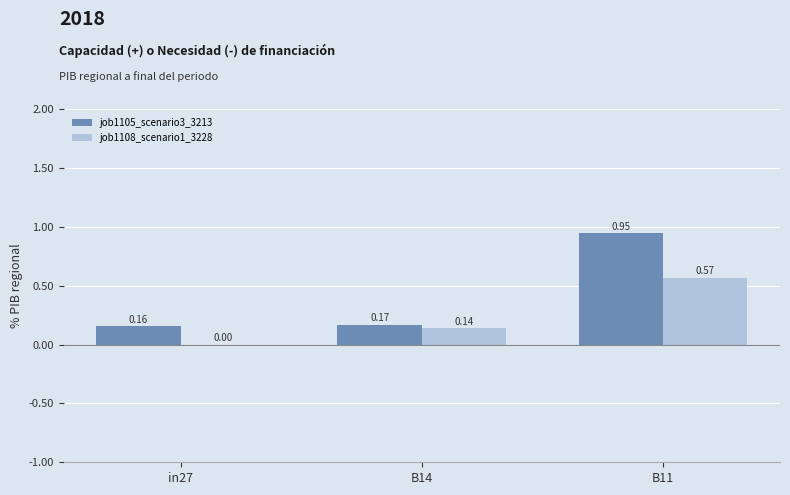

Which series has the largest total across all categories?

job1105_scenario3_3213